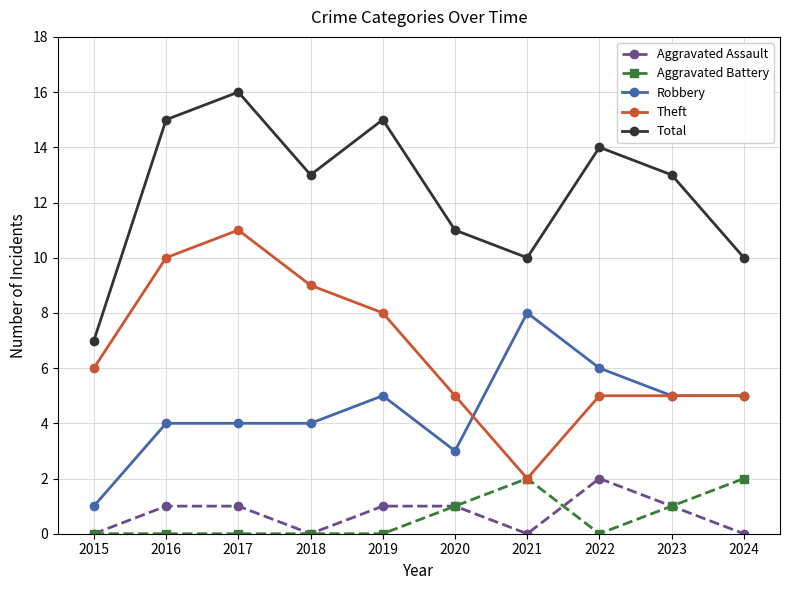

True or false: Theft and Total cross at least once.

False